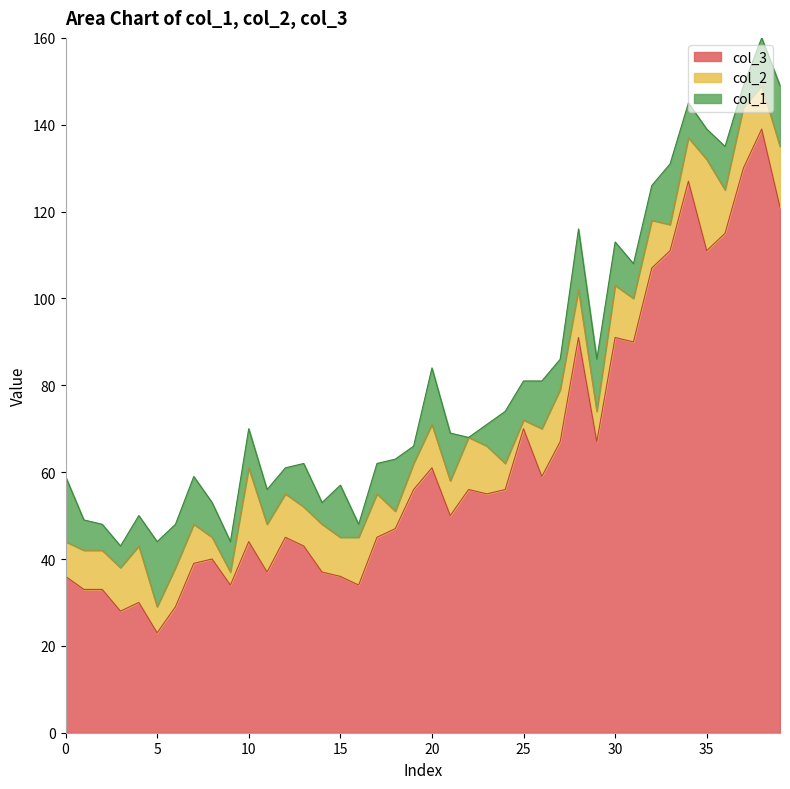

True or false: col_2 has more than 1 interior local peaks.

True